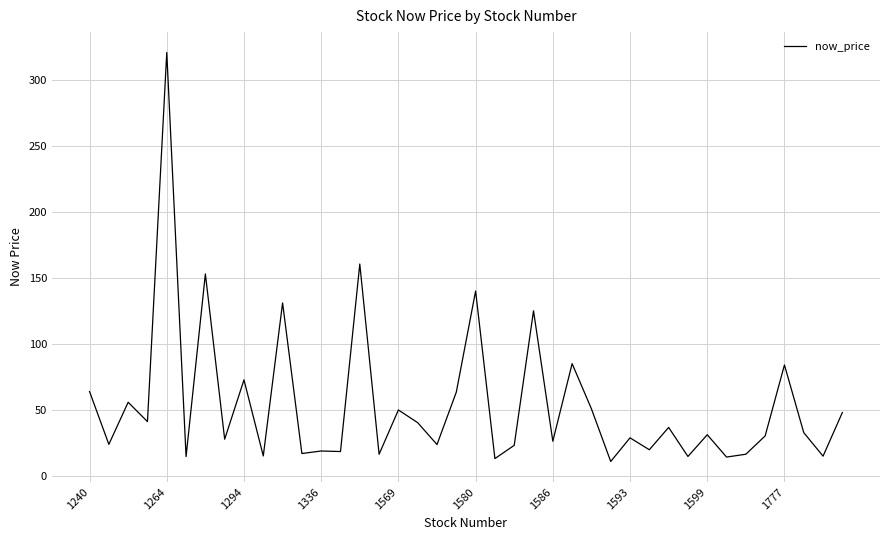

What is the smallest value displayed?

10.7